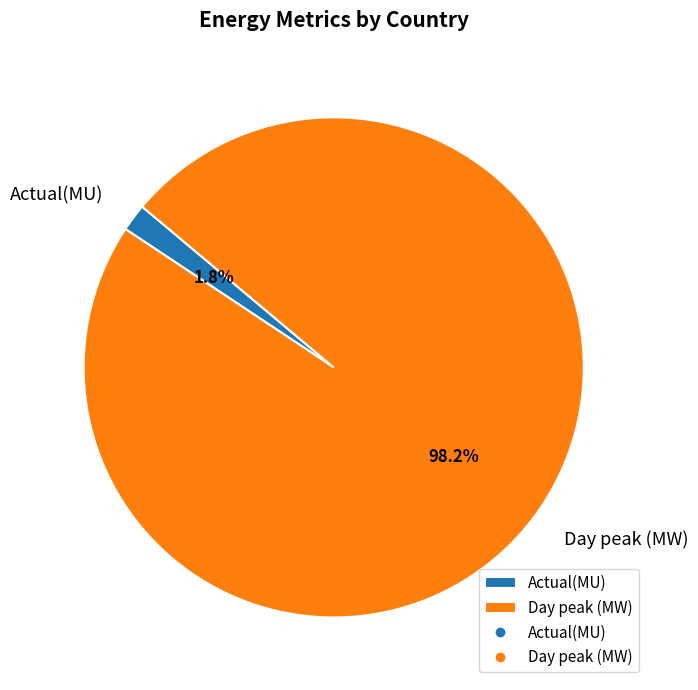

Which category accounts for the majority?

Day peak (MW)